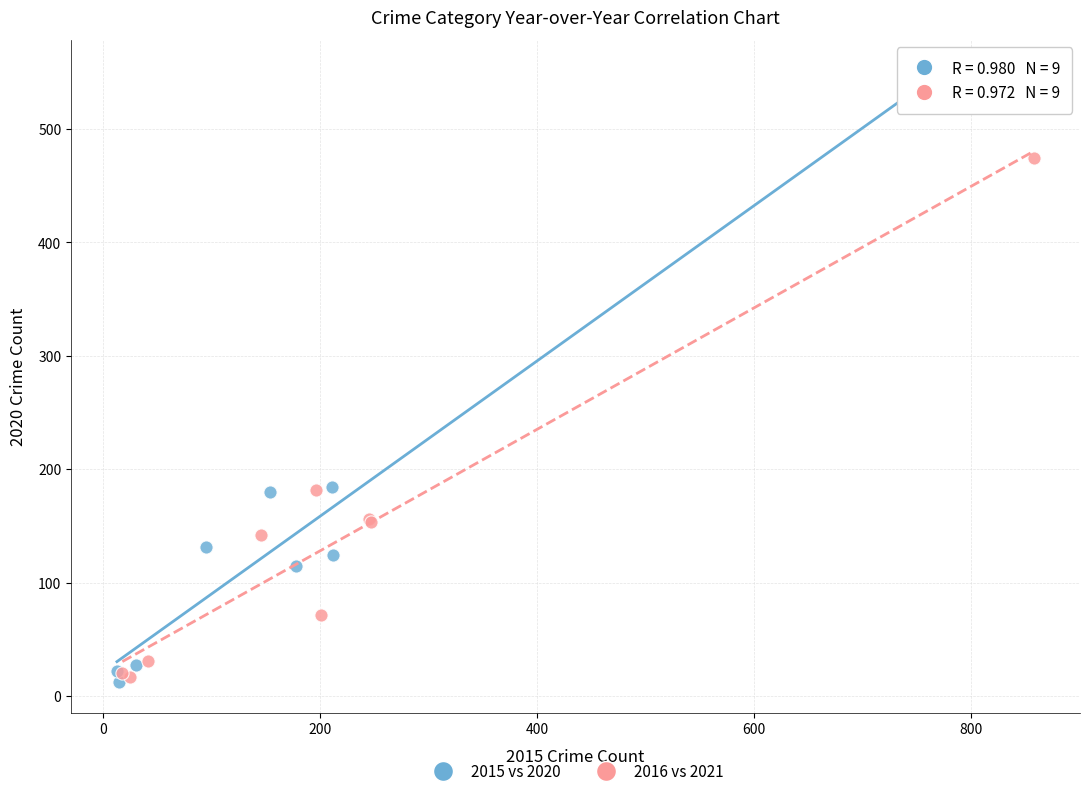

Which series has the widest spread of Y values?

2015 vs 2020